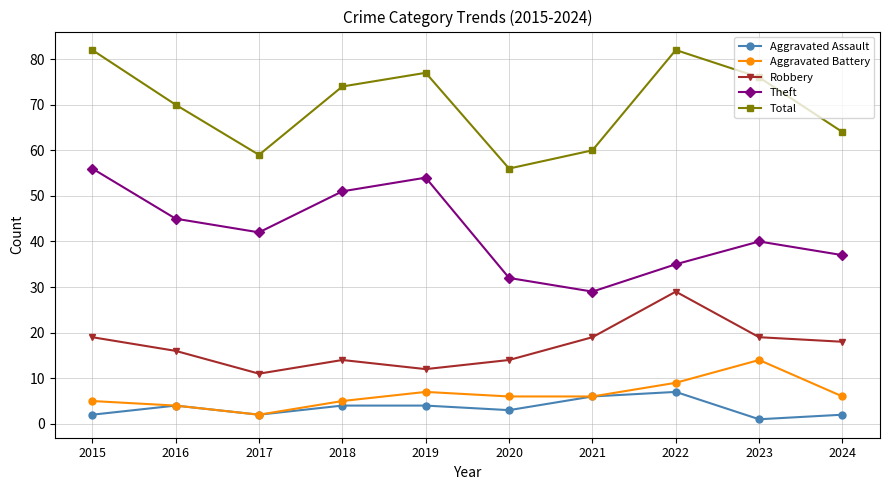

True or false: Theft and Total cross at least once.

False